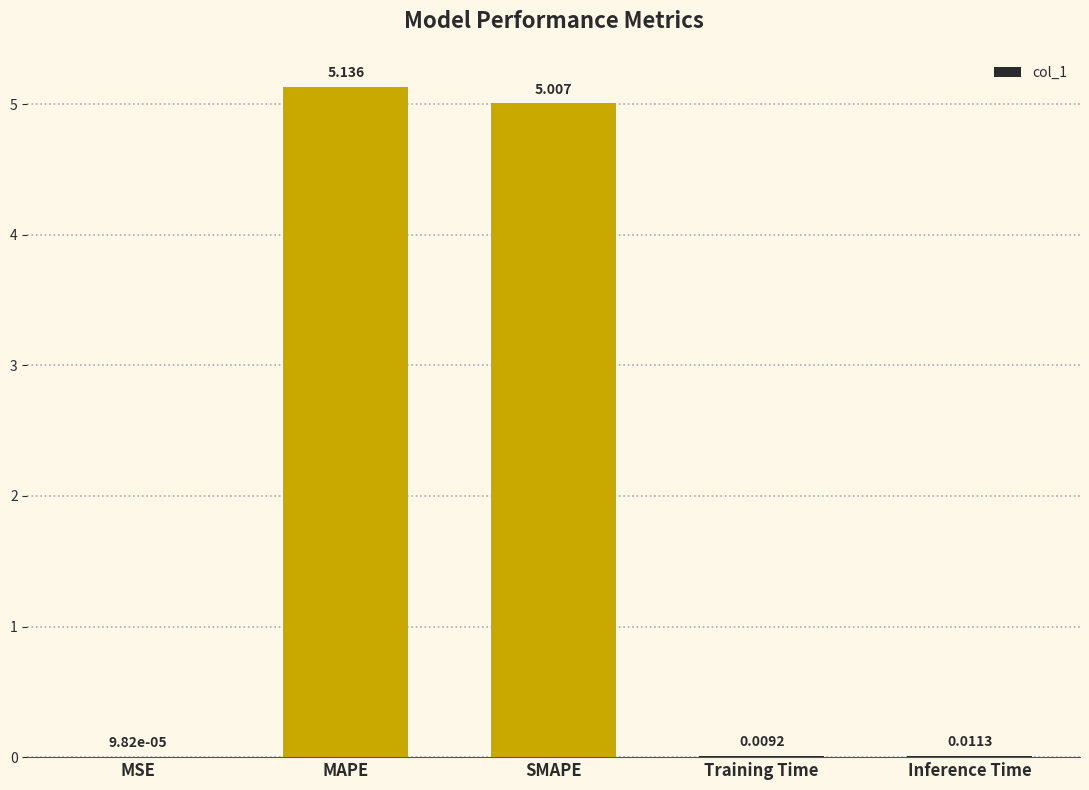

Count the number of data series in this chart.

1